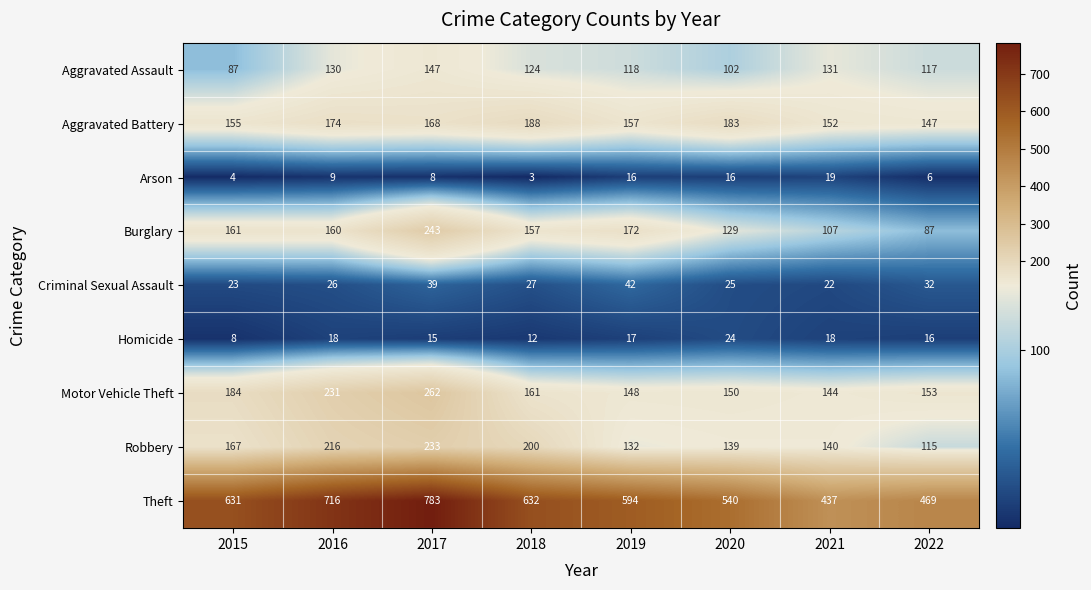

The Aggravated Battery series shows 35 at 2019. True or false?

False